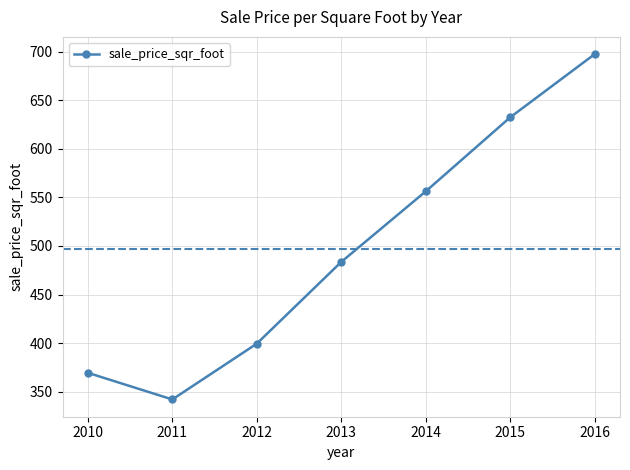

At which label does the data first exceed 483?

2013